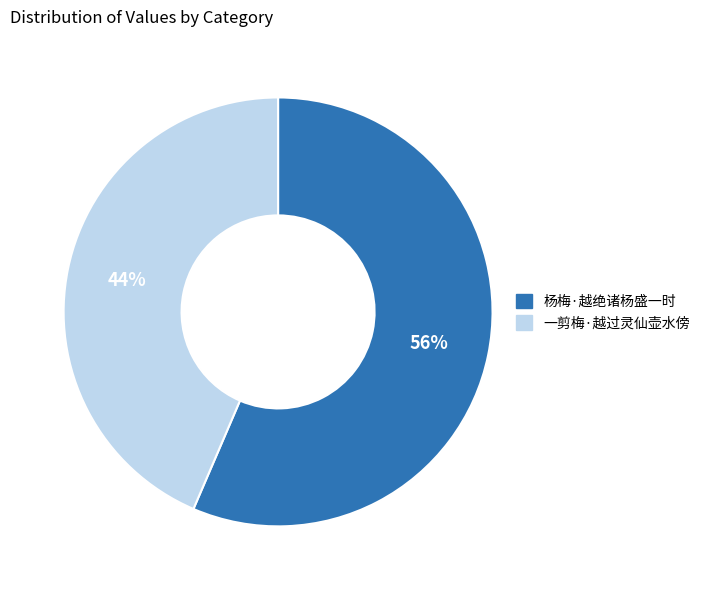

How many segments does this pie chart have?

2